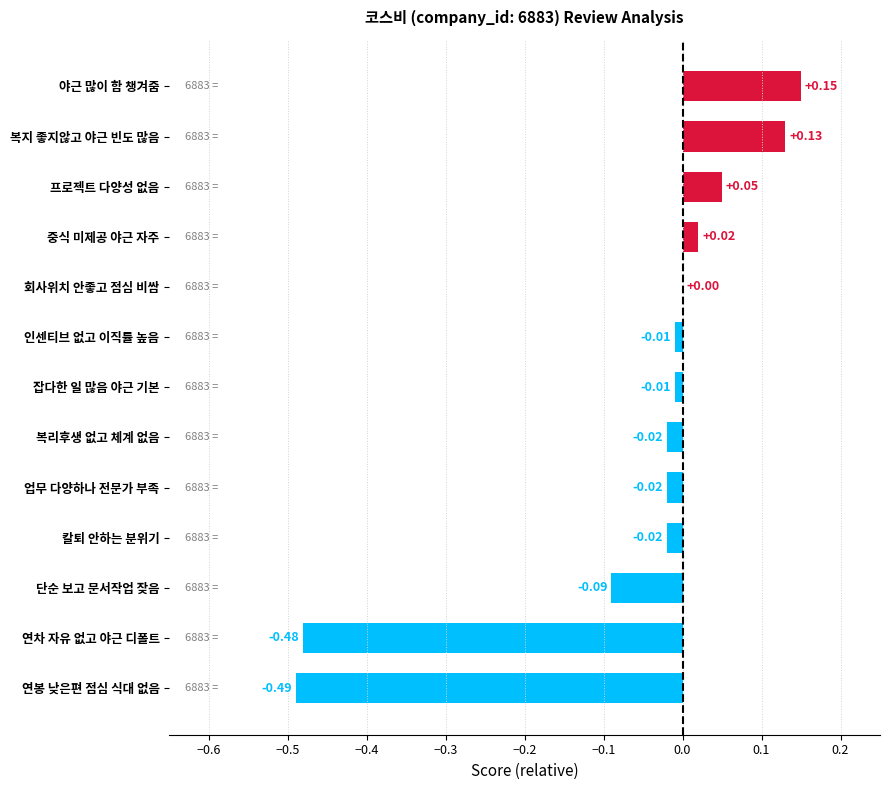

Between 업무 다양하나 전문가 부족 and 잡다한 일 많음 야근 기본, which is larger?

잡다한 일 많음 야근 기본